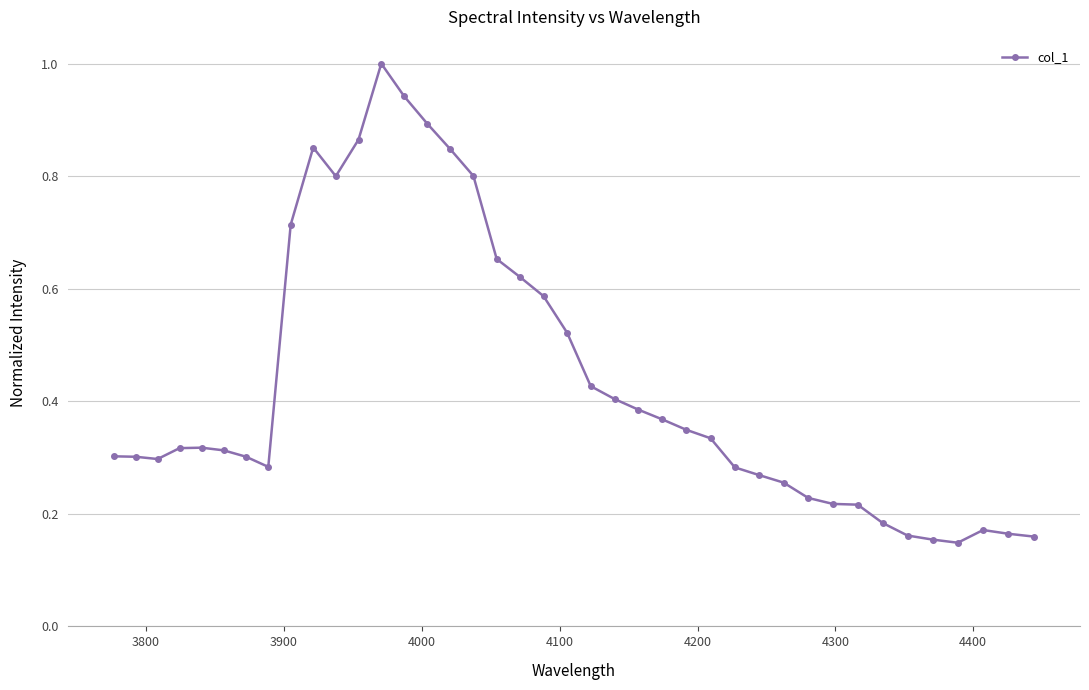

True or false: there are more than 2 points higher than both neighbors.

True